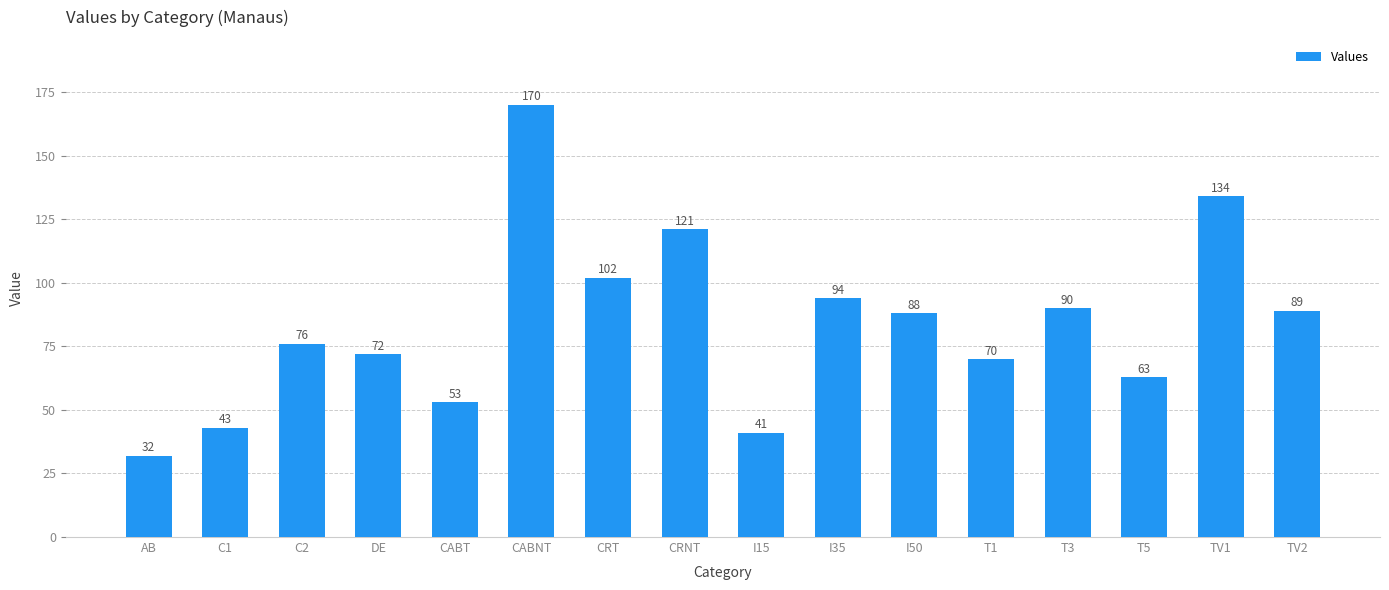

What is the change in value from DE to TV2?

+17